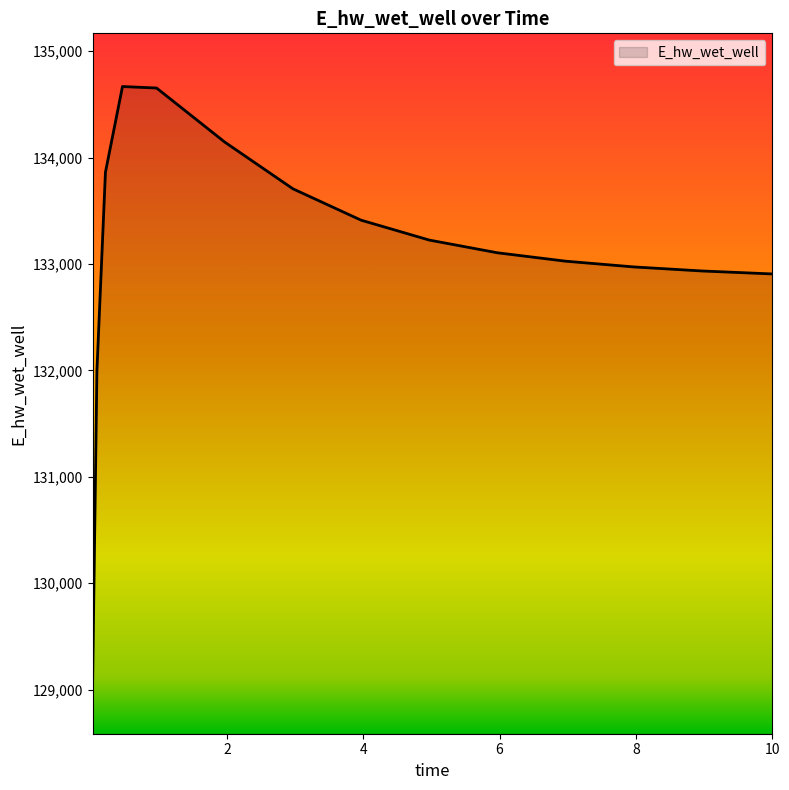

What is the smallest value displayed?

129085.4